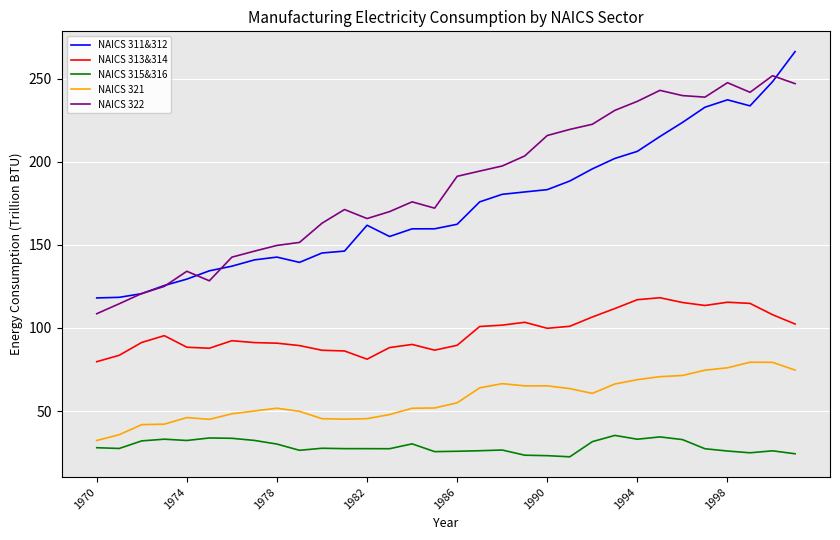

Which series has the largest total across all categories?

NAICS 322